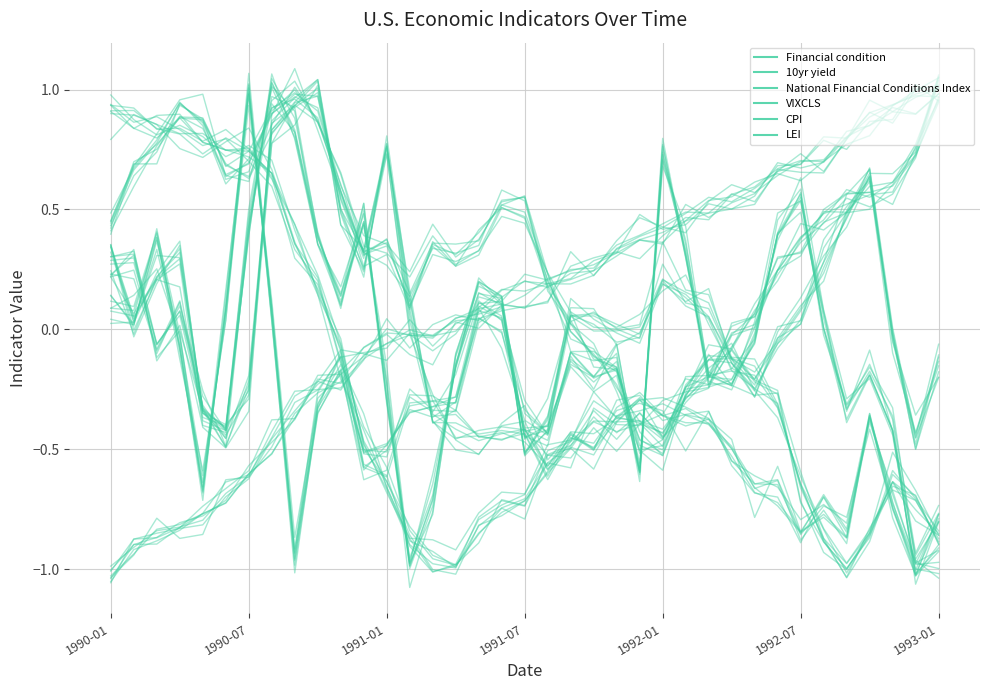

Between 13 and 24, which series saw the biggest shift?

Financial condition